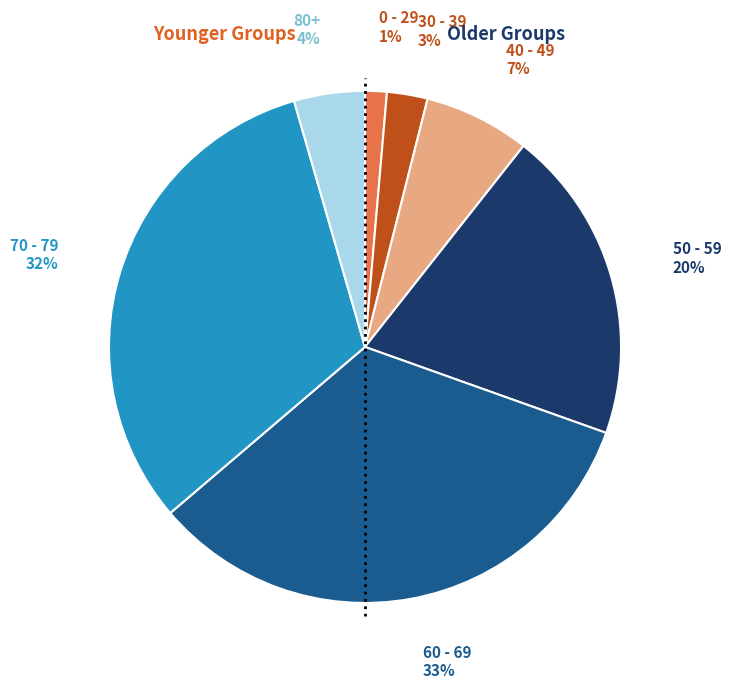

To the nearest percent, what is the average slice percentage?

14%